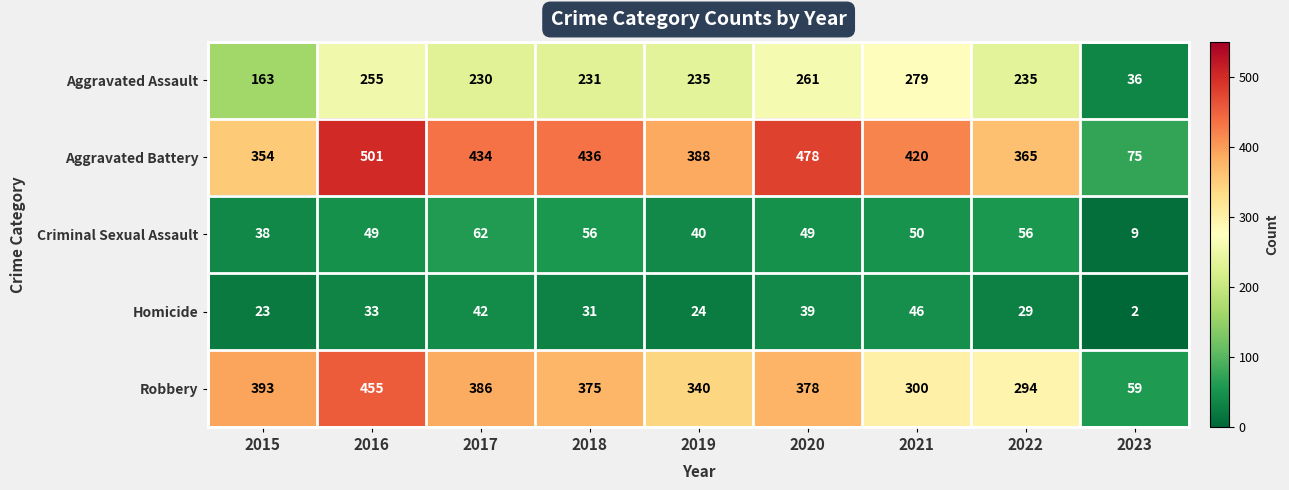

List the series in order of their peak value, highest first.

Aggravated Battery, Robbery, Aggravated Assault, Criminal Sexual Assault, Homicide